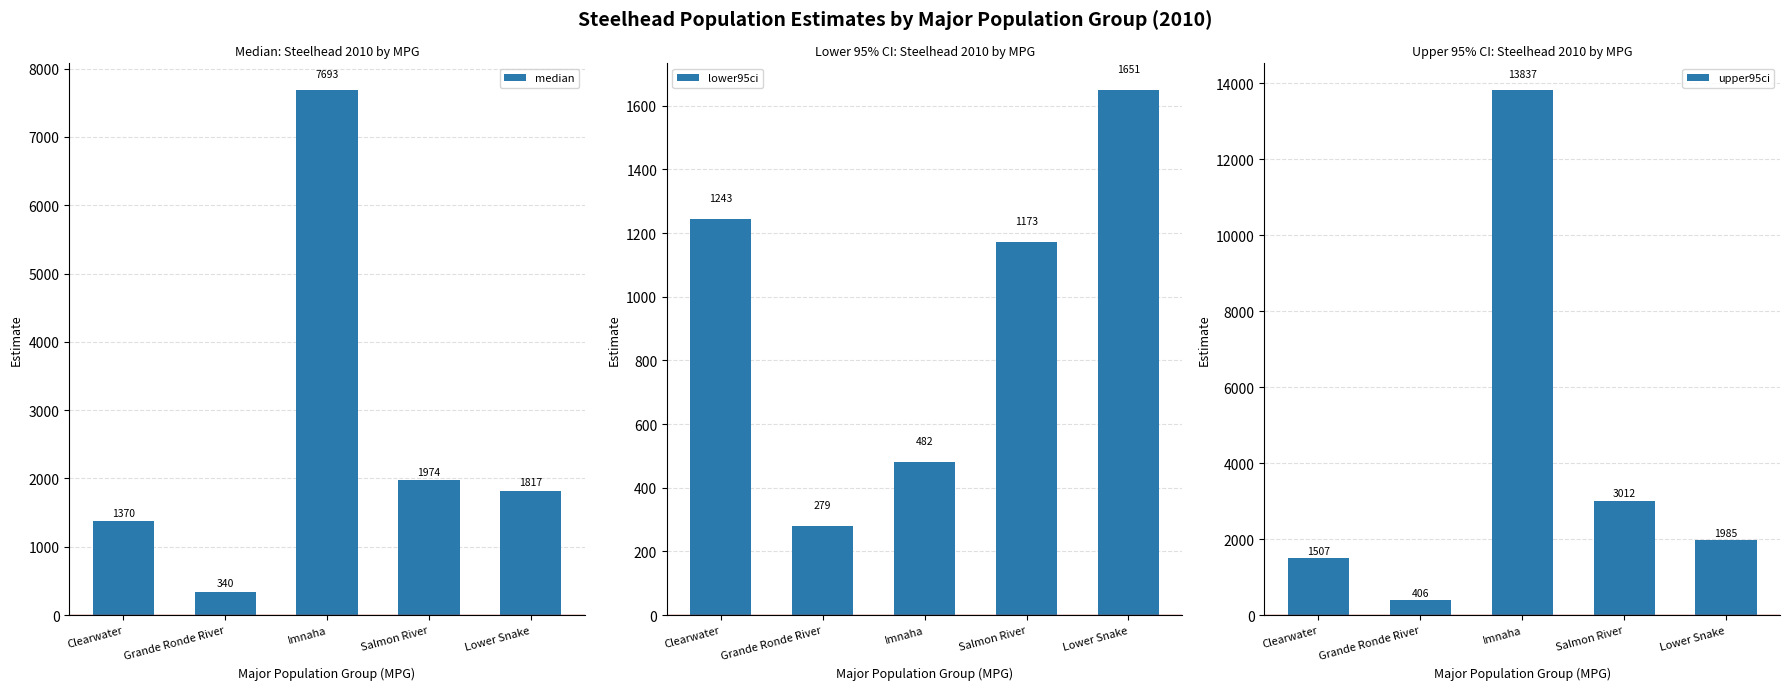

What is the maximum value shown in the chart?

13836.9